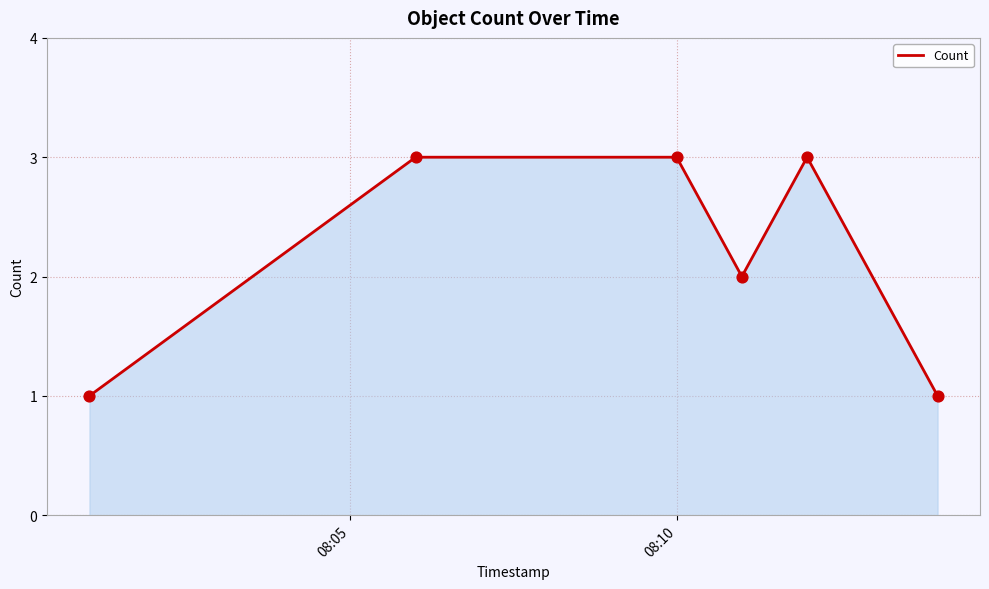

True or false: the data has more than 0 interior local peaks.

True